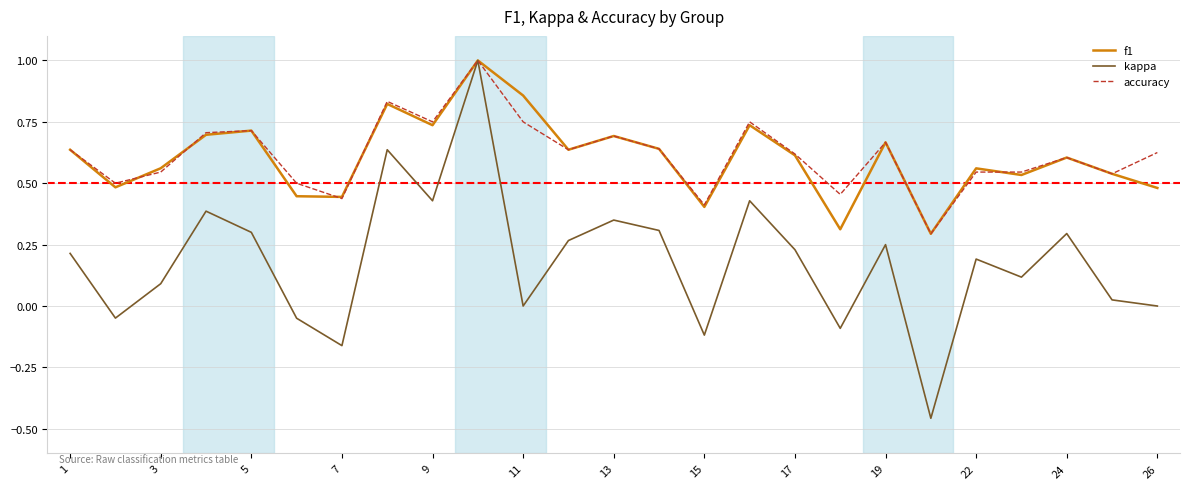

What is the sum of all accuracy values?

15.4